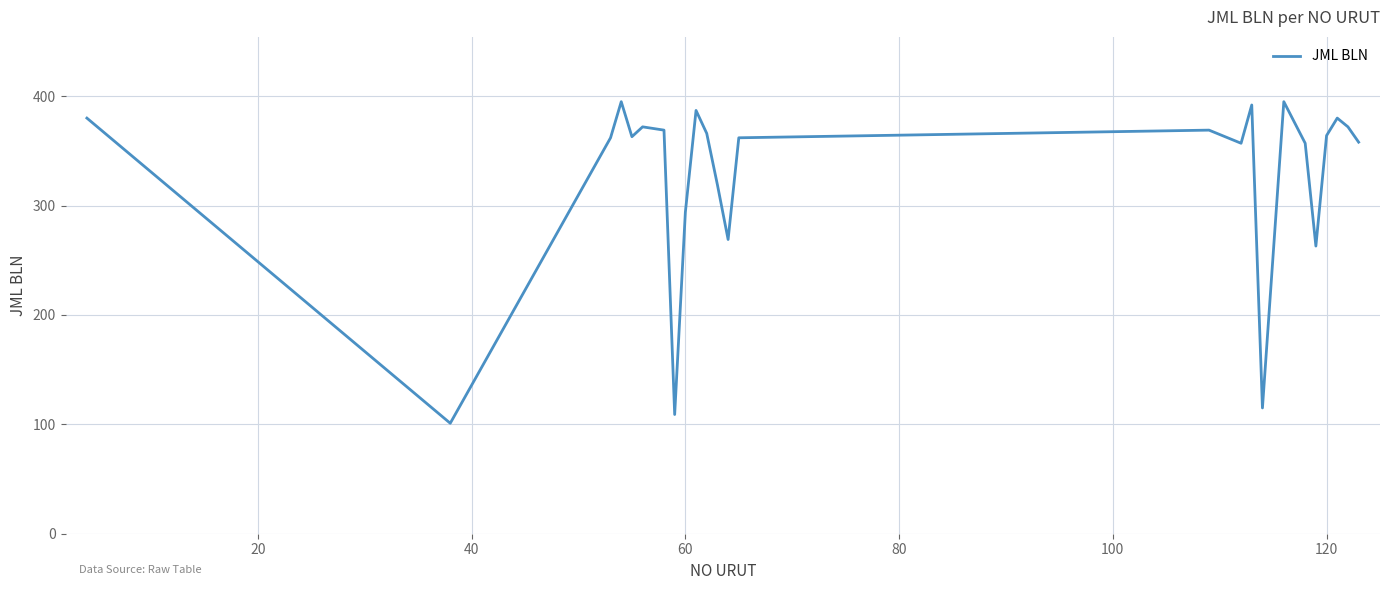

What is the smallest value displayed?

101